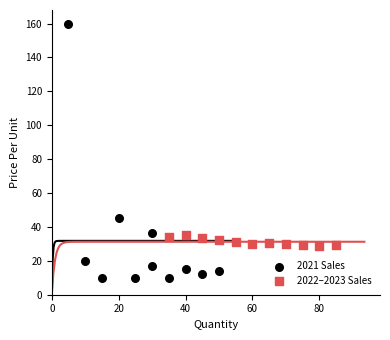

Which series contains the highest Y value?

2021 Sales